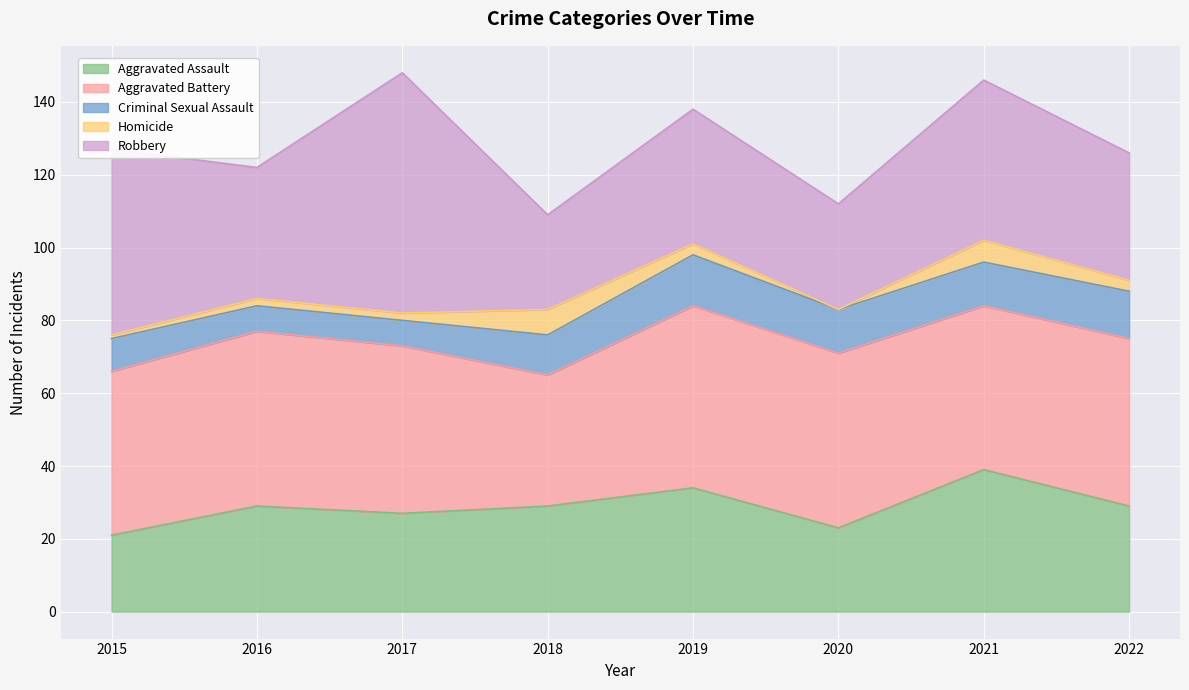

True or false: Homicide has more than 0 points higher than both neighbors.

True